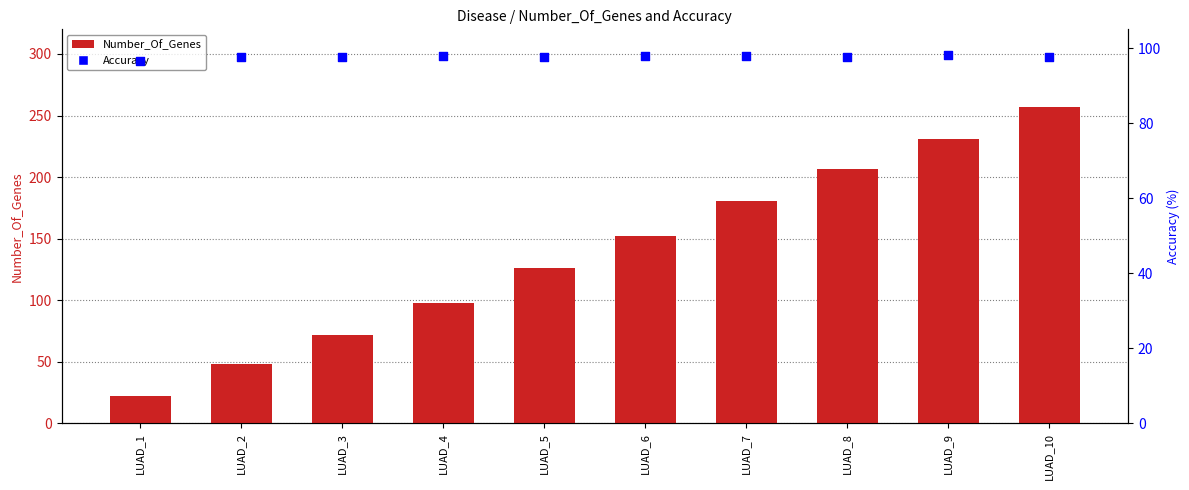

Which series reaches the minimum Y coordinate?

Number_Of_Genes